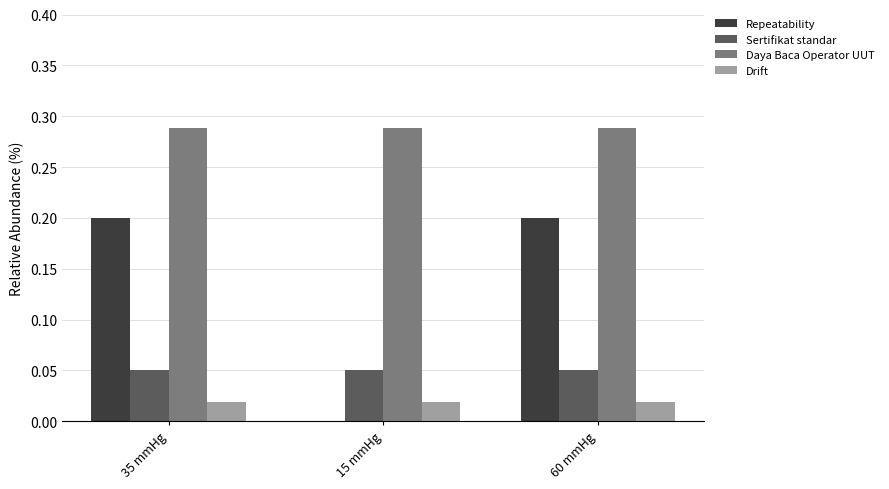

Does the chart contain stacked bars?

No